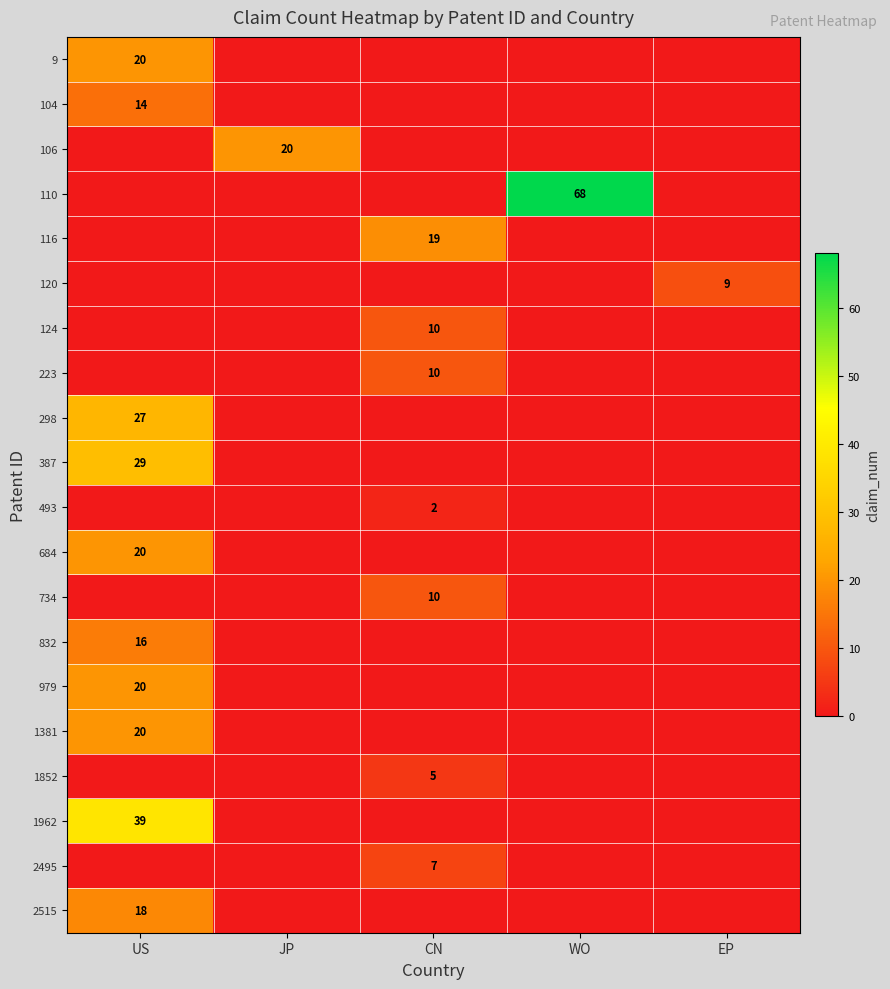

The 2495 series shows 7 at CN. True or false?

True